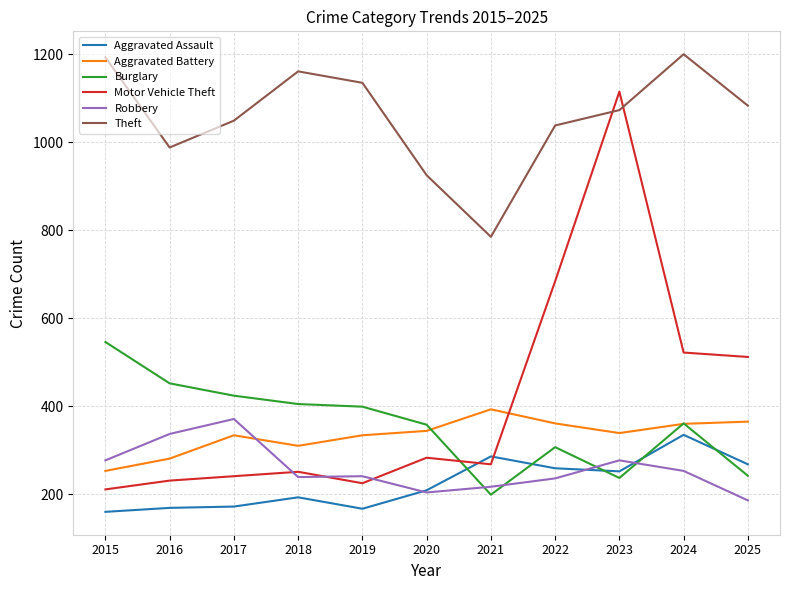

True or false: Aggravated Assault and Aggravated Battery cross at least once.

False